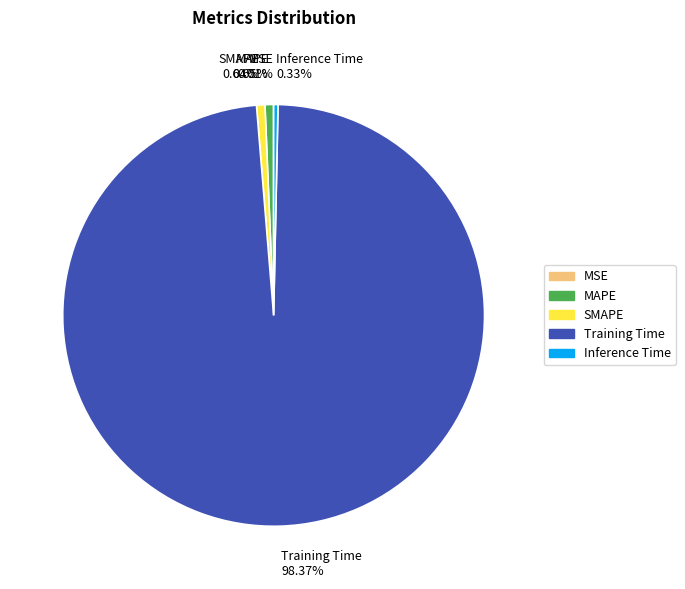

To the nearest percent, what portion does MAPE represent?

1%